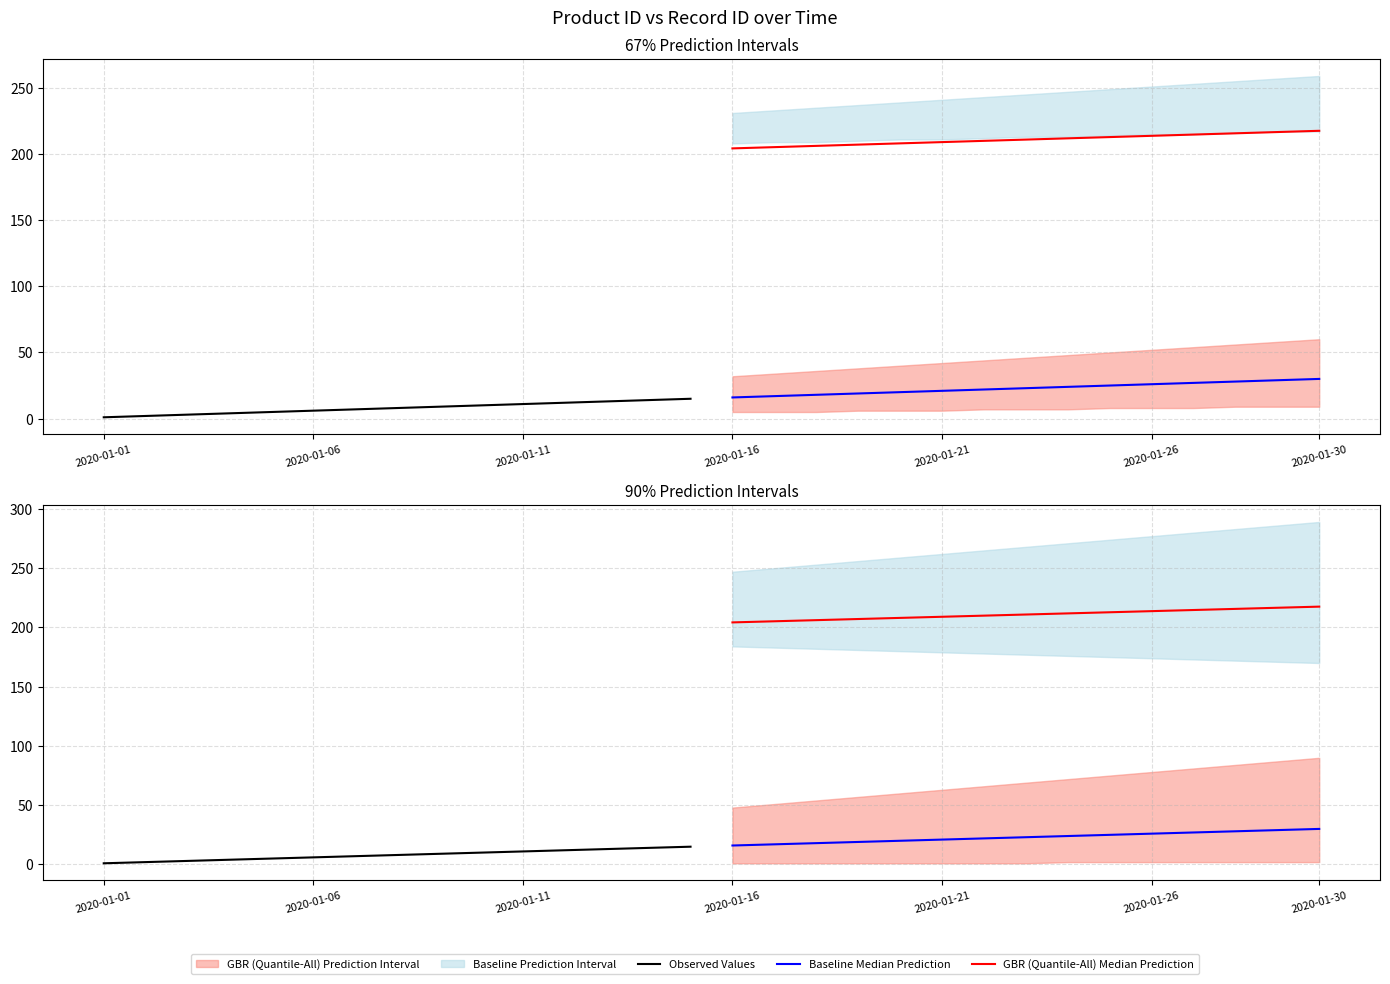

Reading left to right, list all the values displayed in this chart.

Observed Values: 1.0	2.0	3.0	4.0	5.0	6.0	7.0	8.0	9.0	10.0	11.0	12.0	13.0	14.0	15.0
Baseline Median Prediction: 16.0	17.0	18.0	19.0	20.0	21.0	22.0	23.0	24.0	25.0	26.0	27.0	28.0	29.0	30.0
GBR (Quantile-All) Median Prediction: 204.2	205.2	206.1	207.1	208.0	209.0	209.9	210.9	211.8	212.8	213.8	214.7	215.6	216.6	217.5